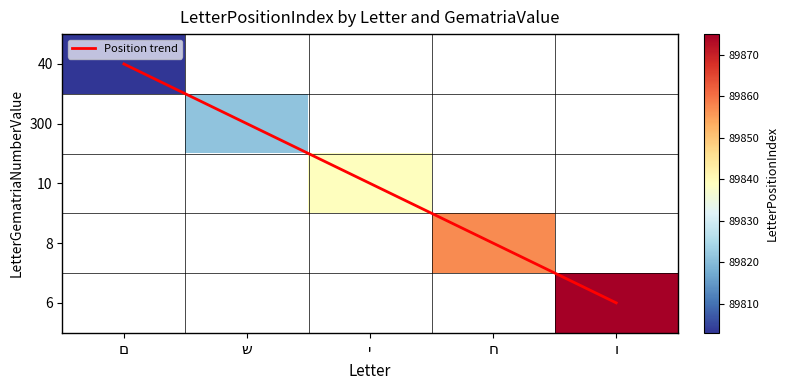

What is the approximate value of 300 at ש?

89821.0